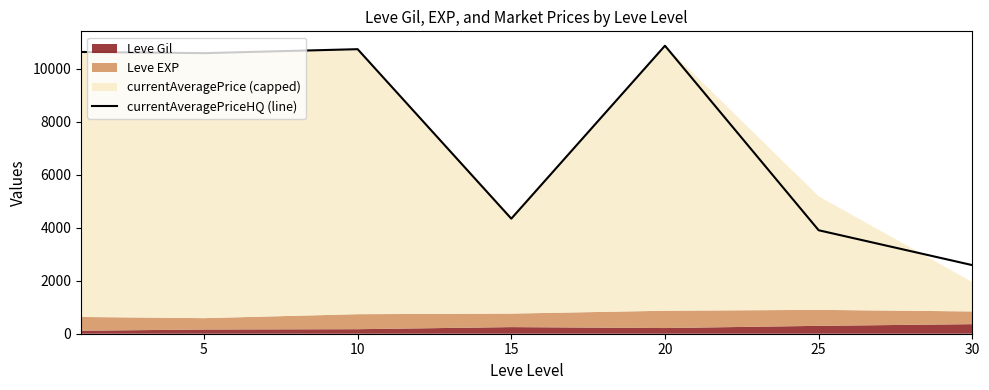

The value of currentAveragePriceHQ (line) at 5 is 5363.7. True or false?

False